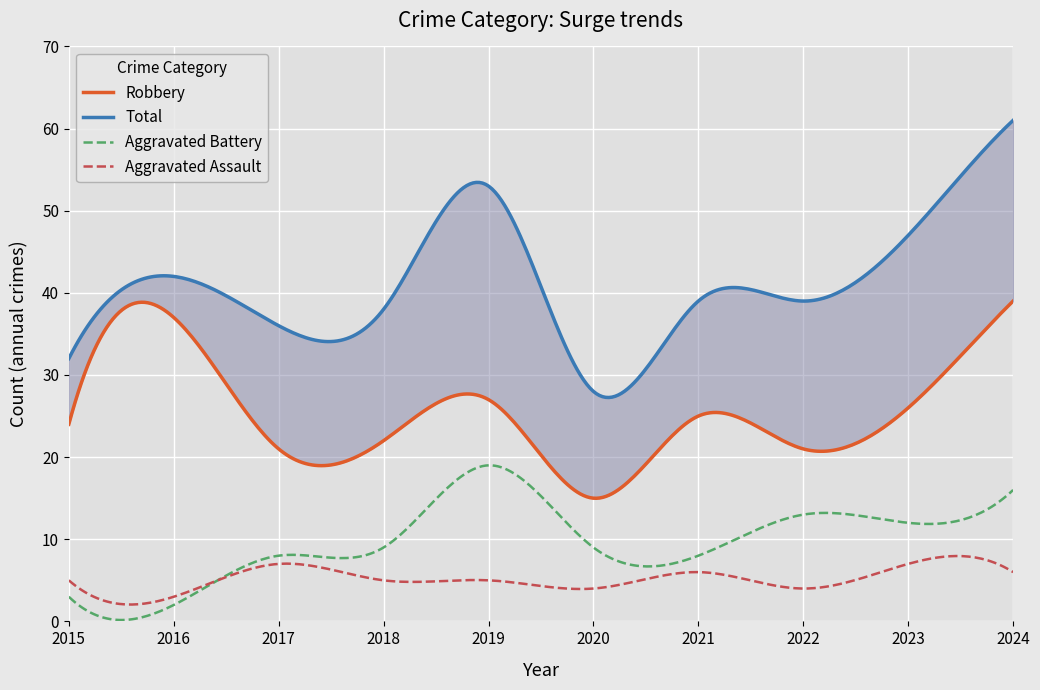

Reading right to left, what are all the values shown in this chart?

Robbery: 39	26	21	25	15	27	22	21	37	24
Total: 61	47	39	39	28	53	38	36	42	32
Aggravated Battery: 16	12	13	8	9	19	9	8	2	3
Aggravated Assault: 6	7	4	6	4	5	5	7	3	5